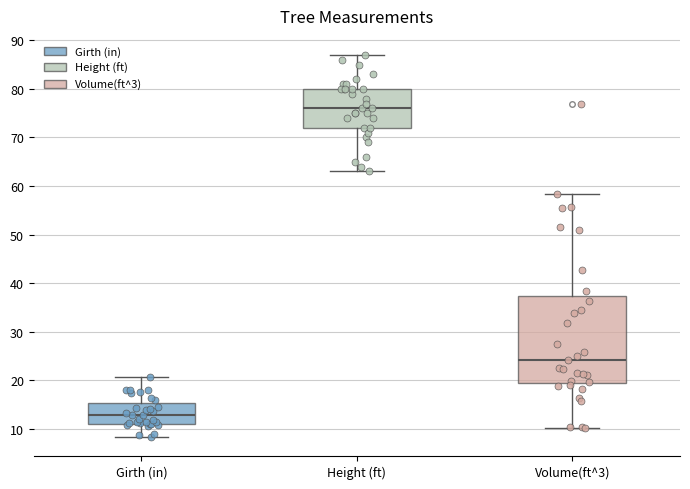

Reading left to right, transcribe this box plot: for each box, give where its median line is, the range the box spans, and where its two whiskers end, as read against the y-axis. The values are not printed on the chart, so give them approximately, as read against the axis.

Girth (in): median 13, box 11 to 15, whiskers 8 to 21
Height (ft): median 76, box 72 to 80, whiskers 63 to 87
Volume(ft^3): median 24, box 19 to 37, whiskers 10 to 58